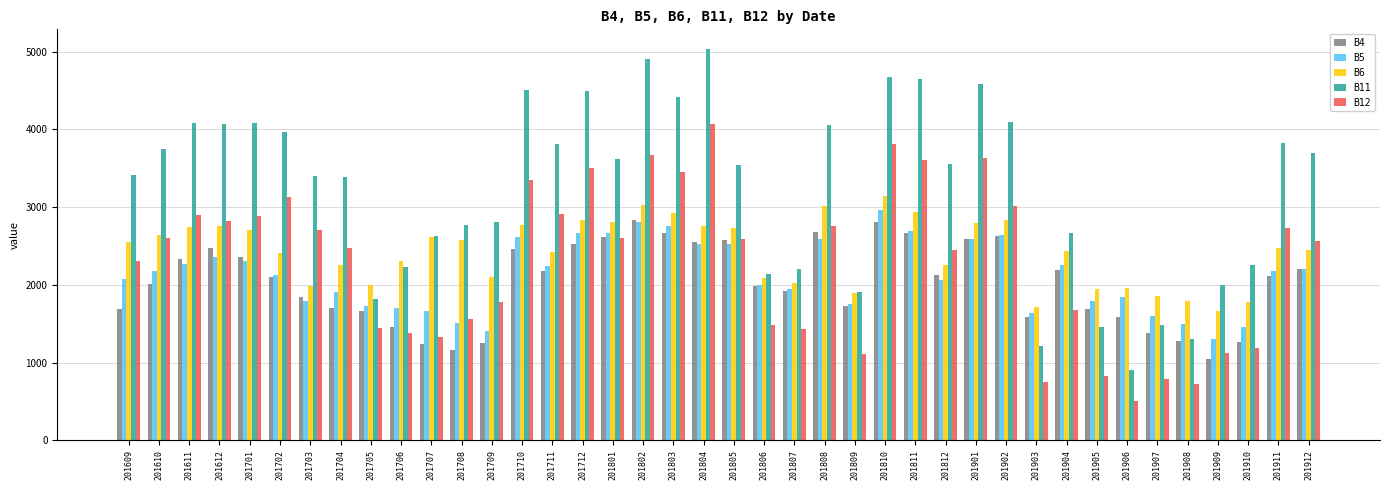

Which series has the largest range (max minus min)?

B11